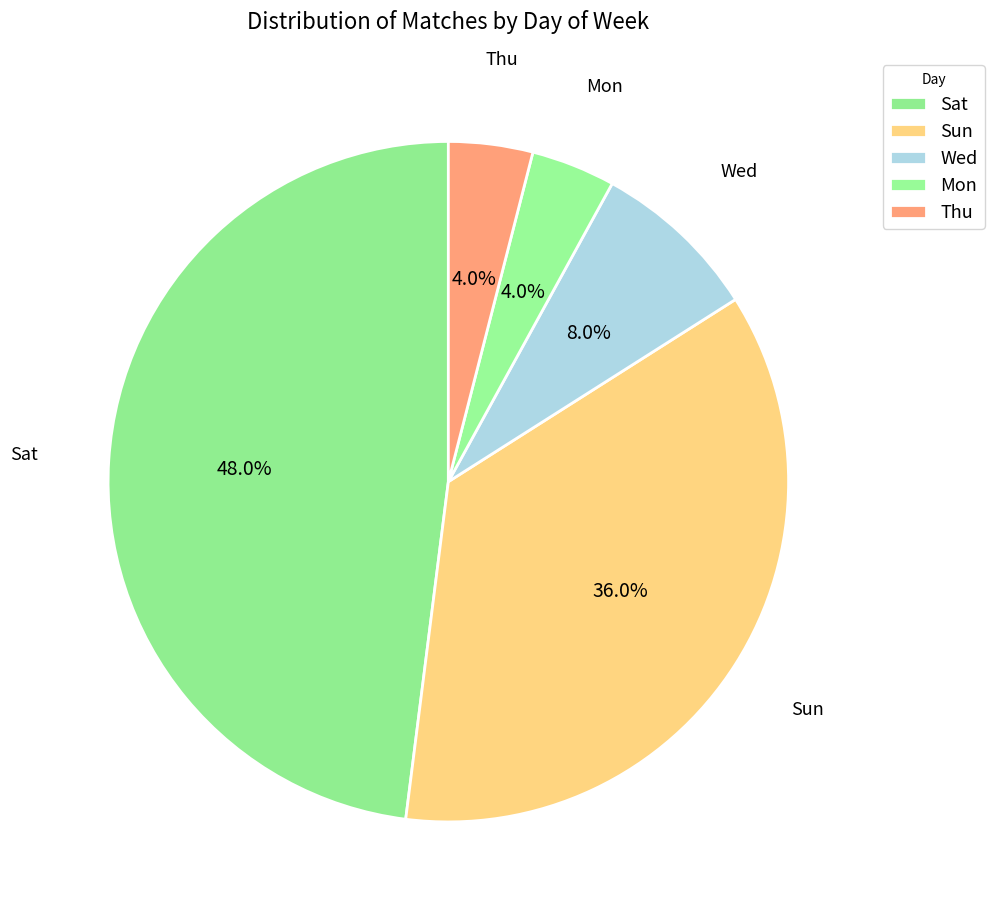

Does Mon account for over 50% of the chart?

No